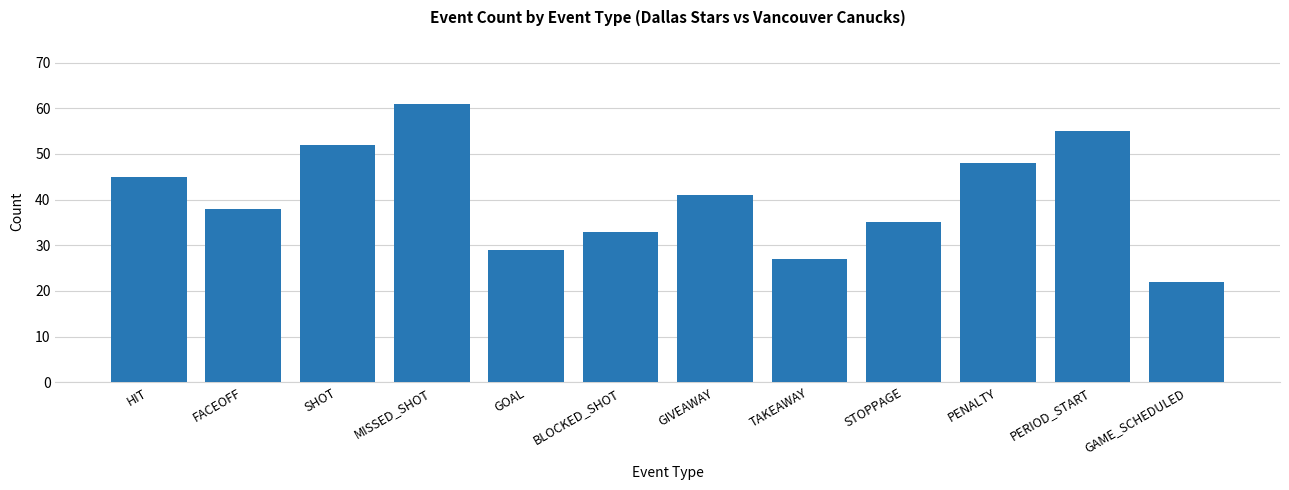

Does the chart contain stacked bars?

No